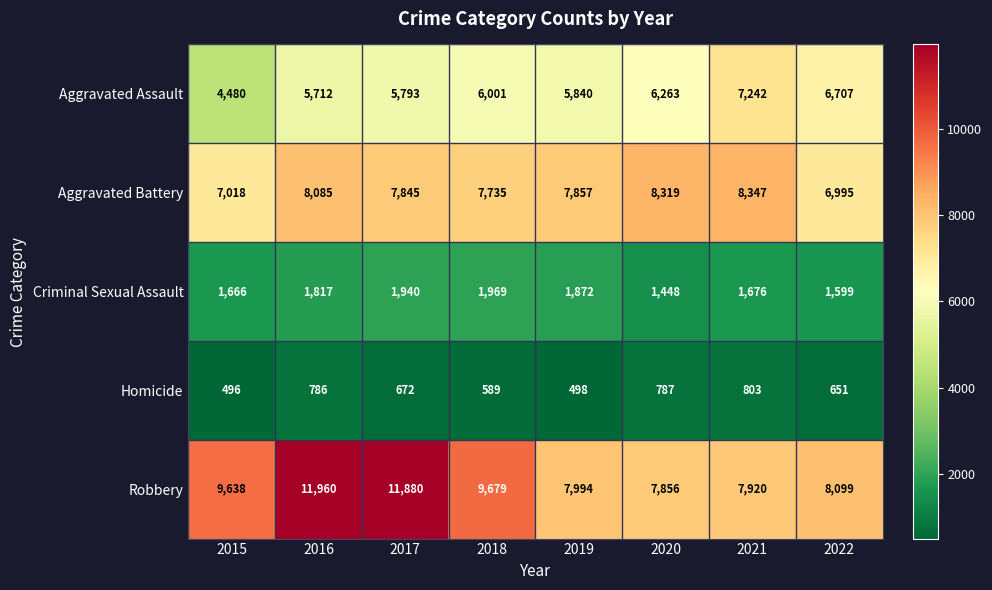

Count the number of data series in this chart.

5